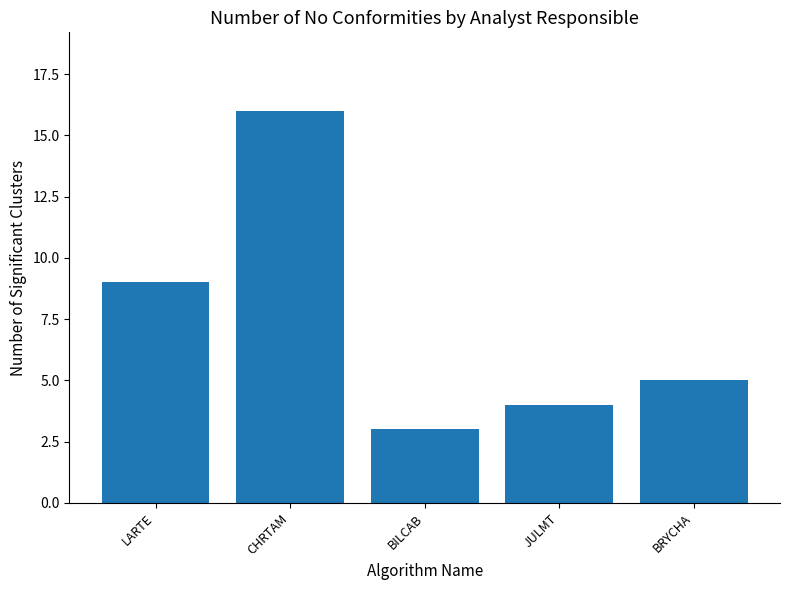

What position from the right is JULMT?

2